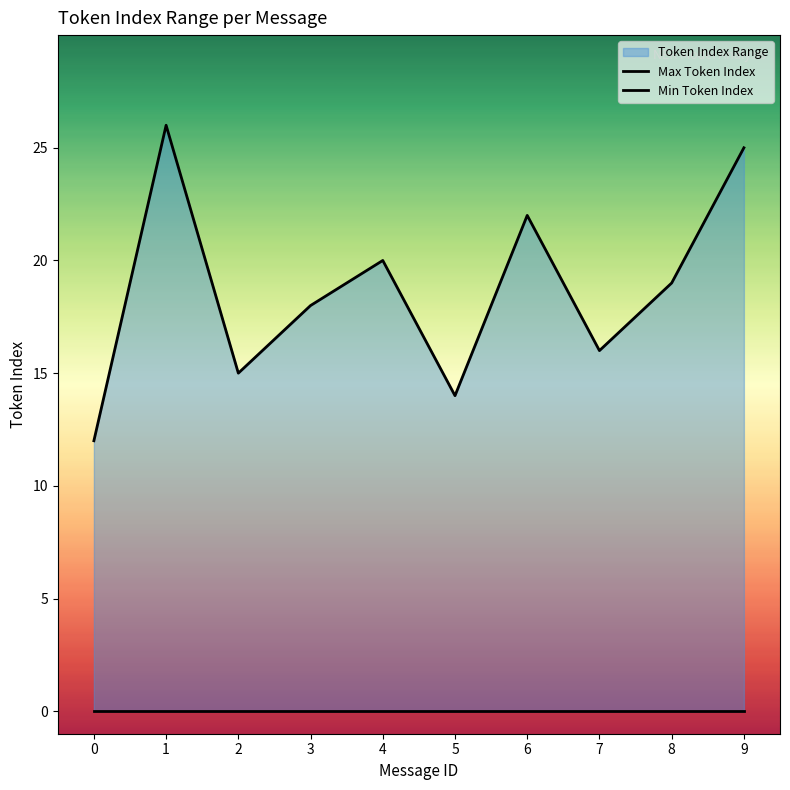

Which series changed the most between 0 and 8?

Max Token Index